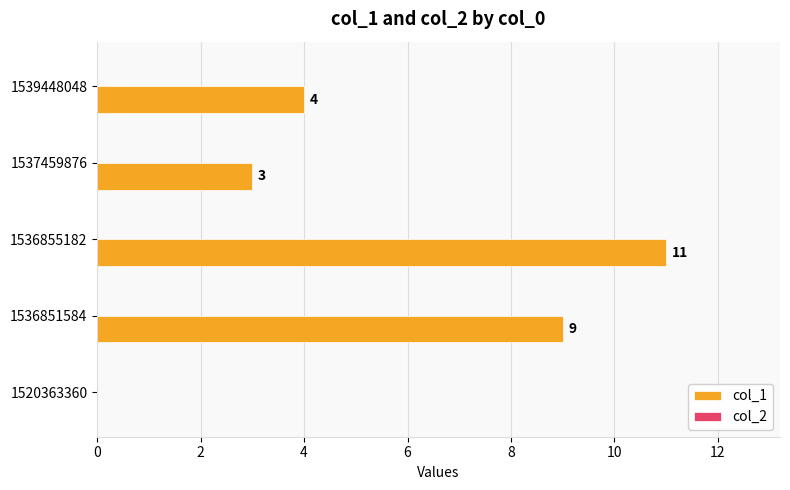

How many categories are shown in the chart?

5